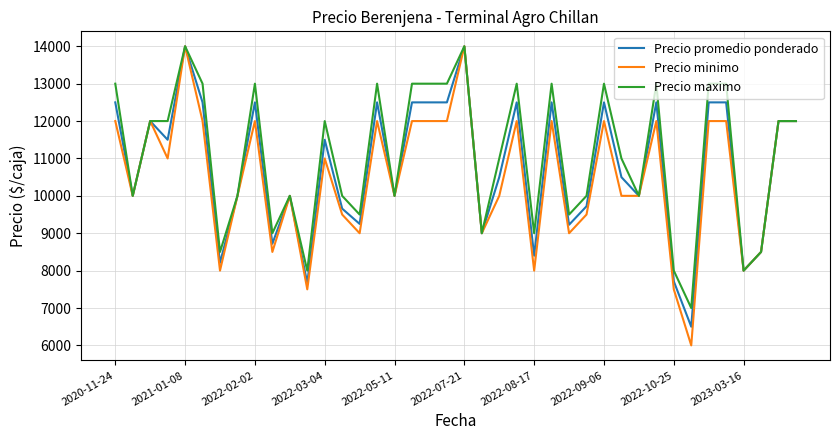

What is the maximum value for Precio maximo?

14000